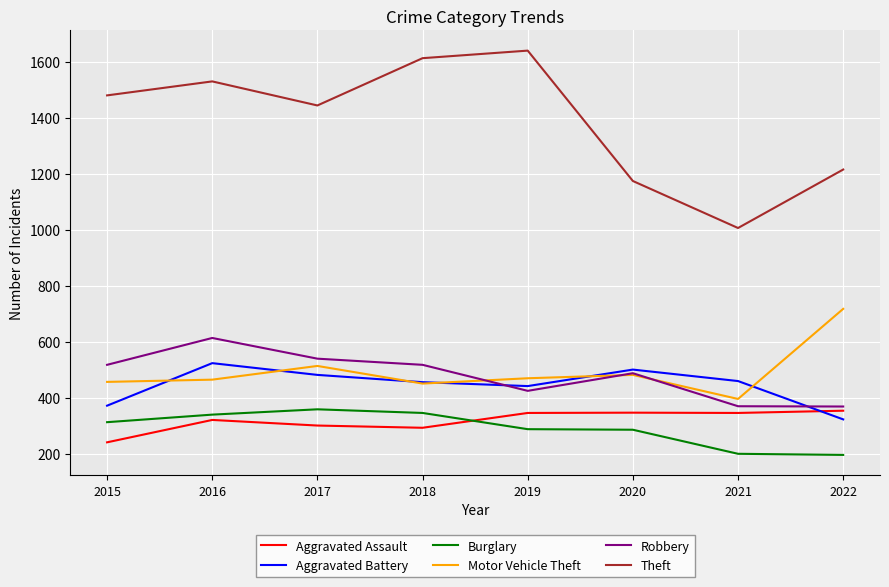

True or false: Aggravated Assault has a value of 292 at 2018.

True